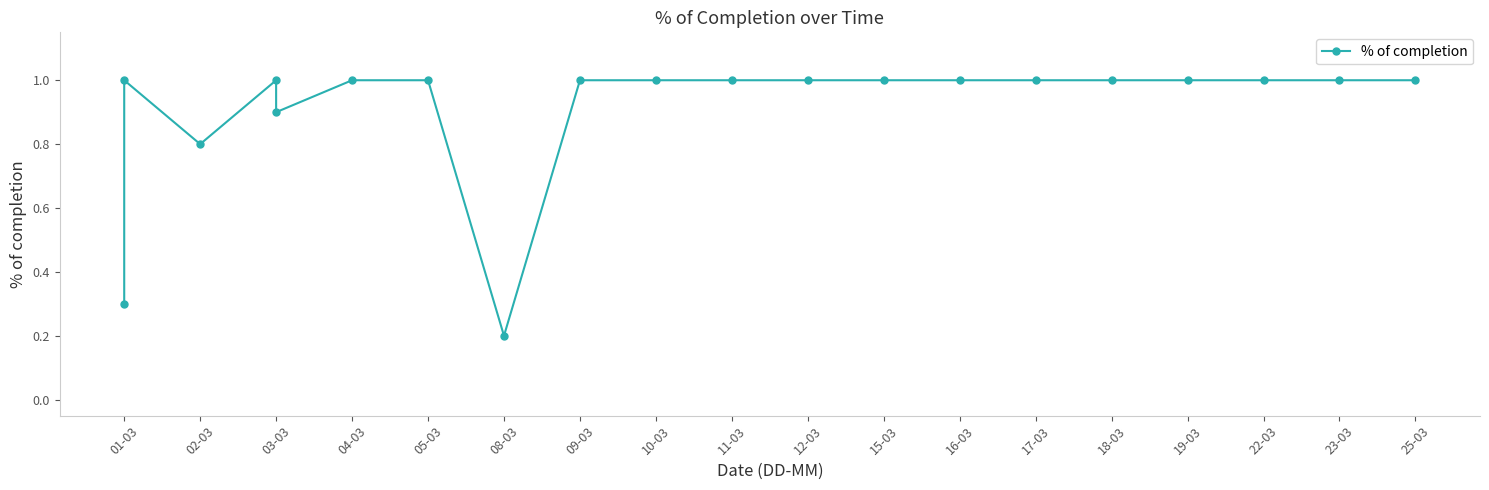

What is the difference between the values at 01-03 and 25-03?

0.7